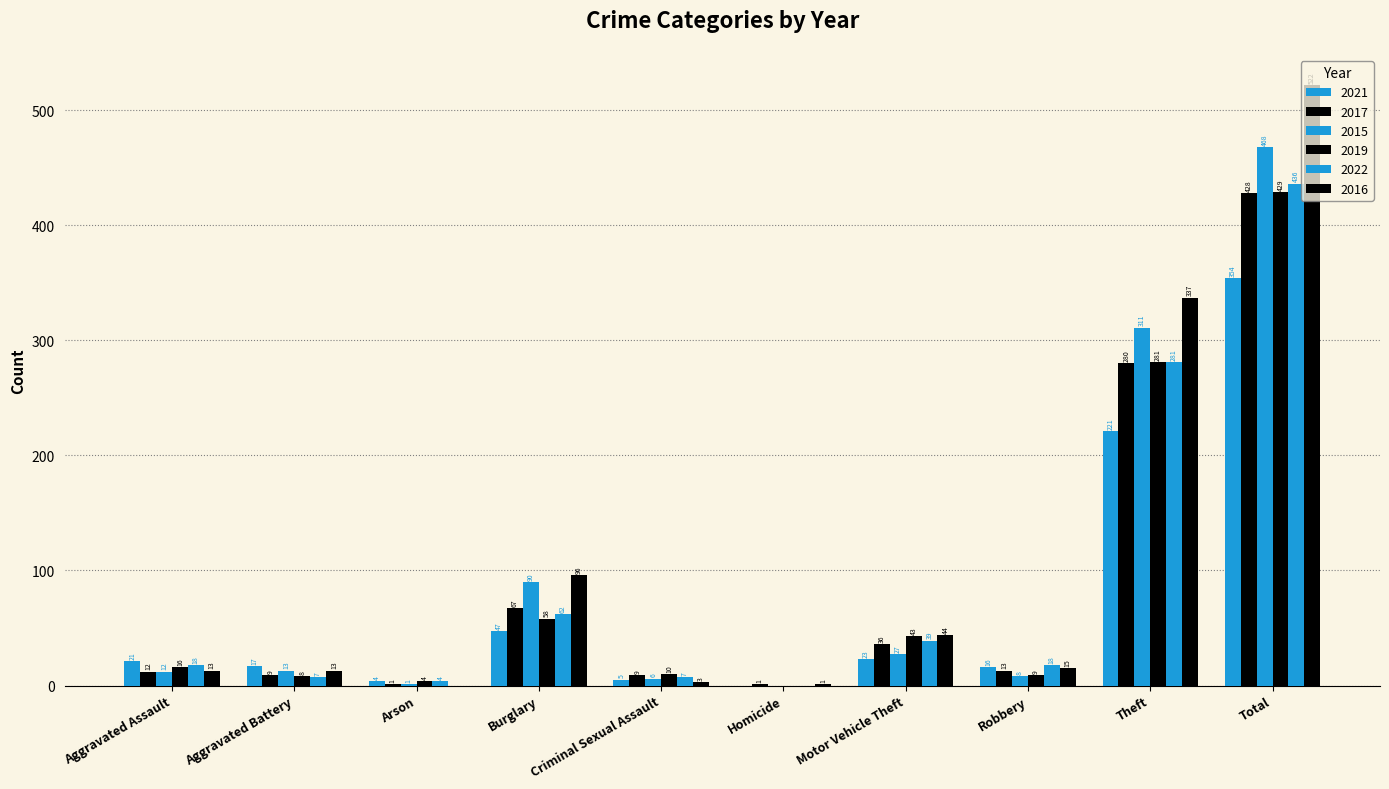

How many groups of bars are there?

10